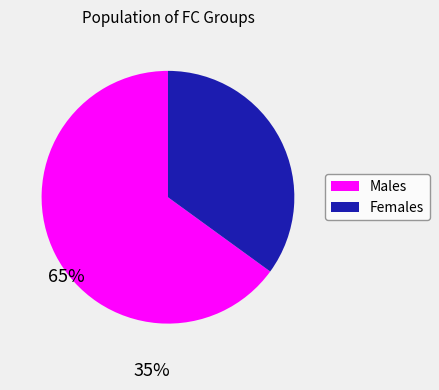

Does any single category account for the majority?

Yes